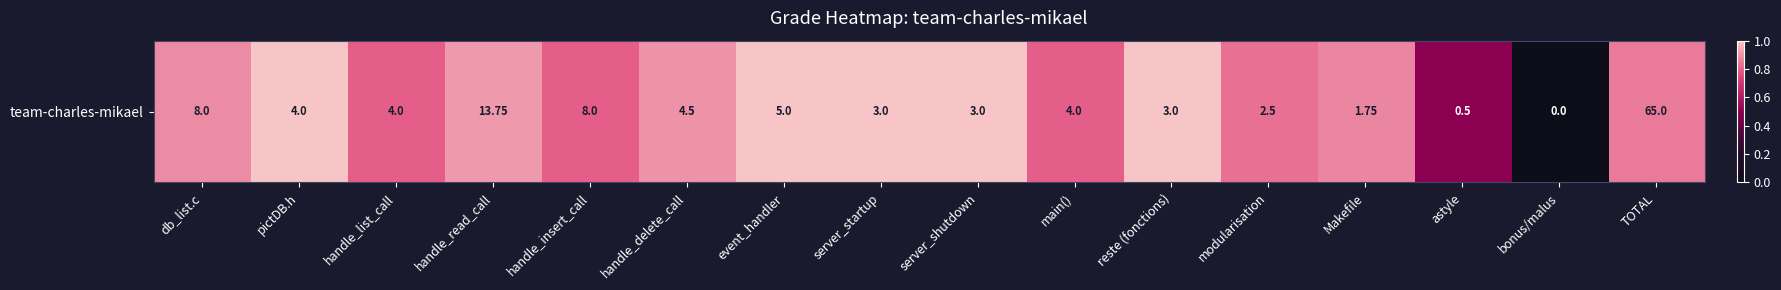

Is it true that the value at handle_list_call is 0.8?

True